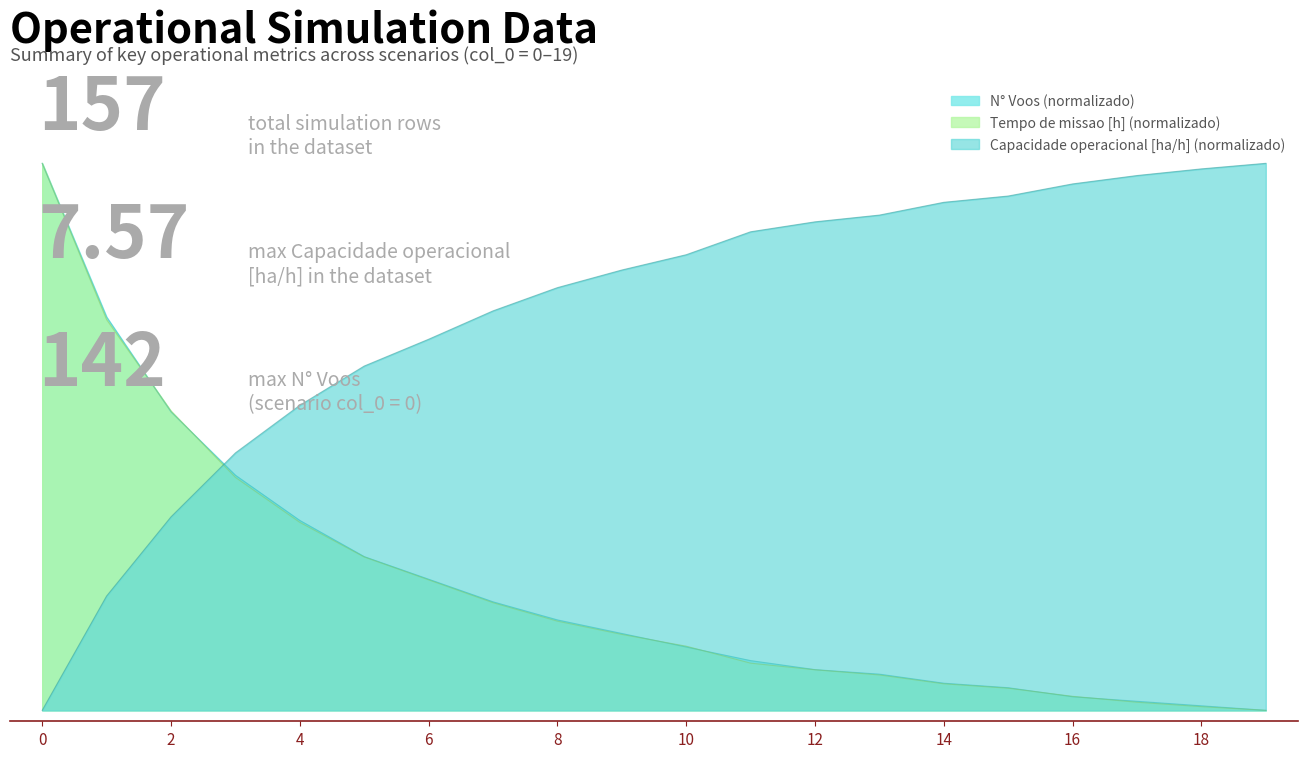

What is the sum of the values at 13 and 14?

1.8